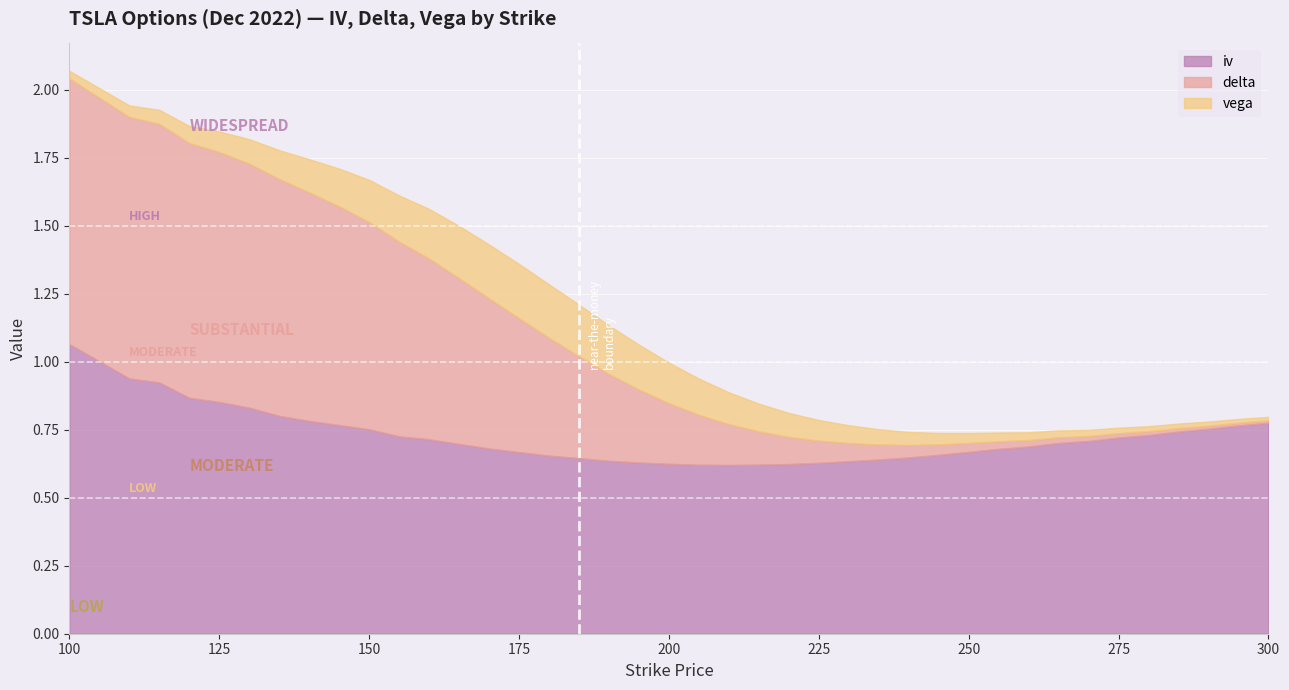

Which series has the widest spread of values?

delta